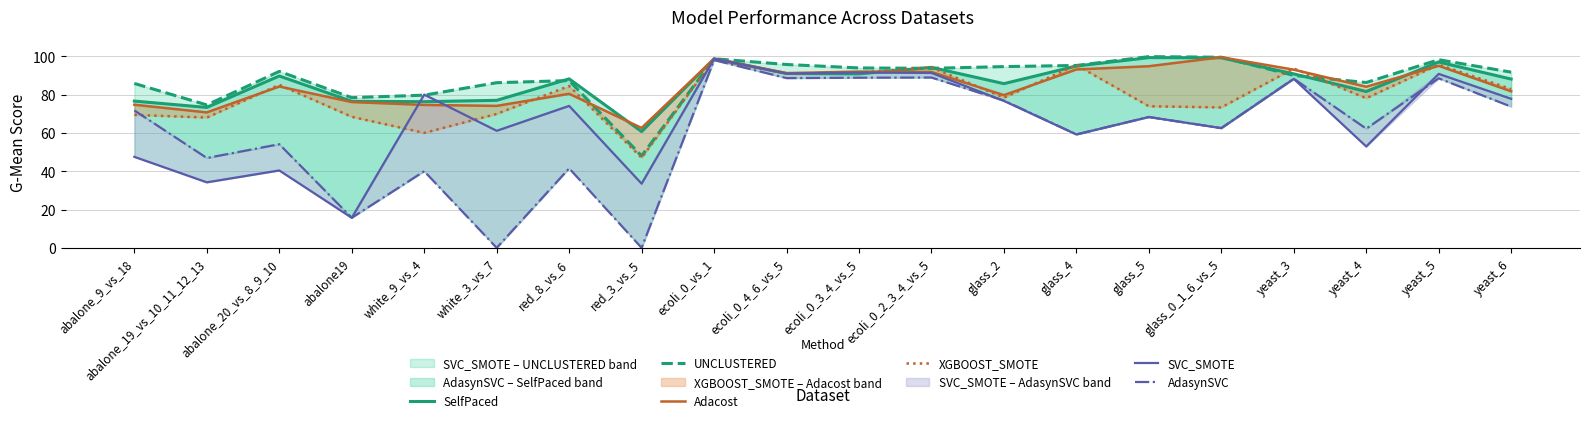

How many data points in SVC_SMOTE are less than 74?

10